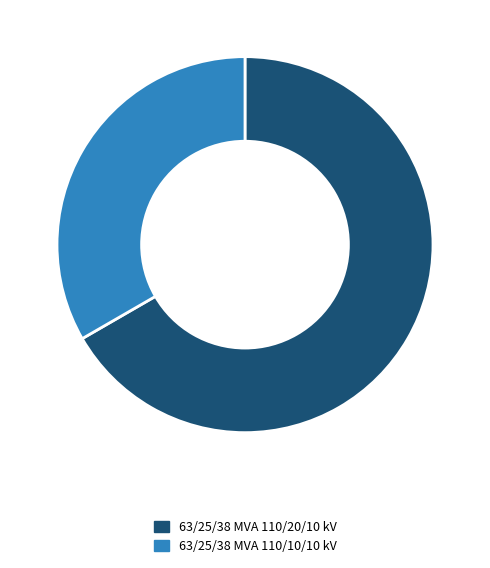

Do 63/25/38 MVA 110/20/10 kV and 63/25/38 MVA 110/10/10 kV together represent more than half of the pie?

Yes